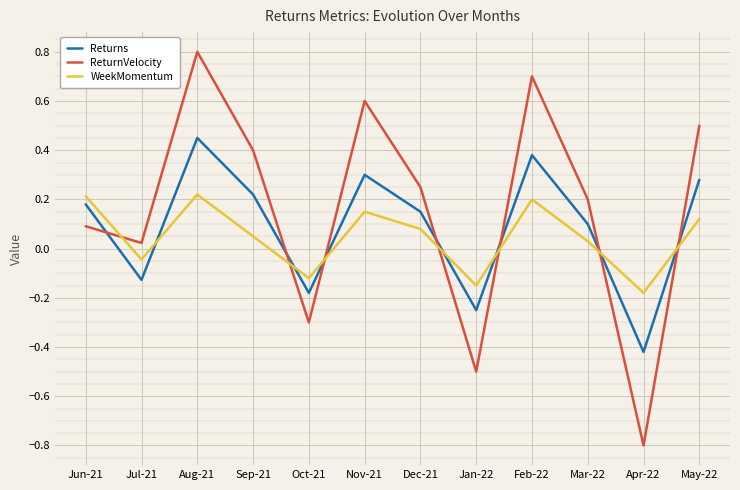

Which series changed the most between Oct-21 and Feb-22?

ReturnVelocity